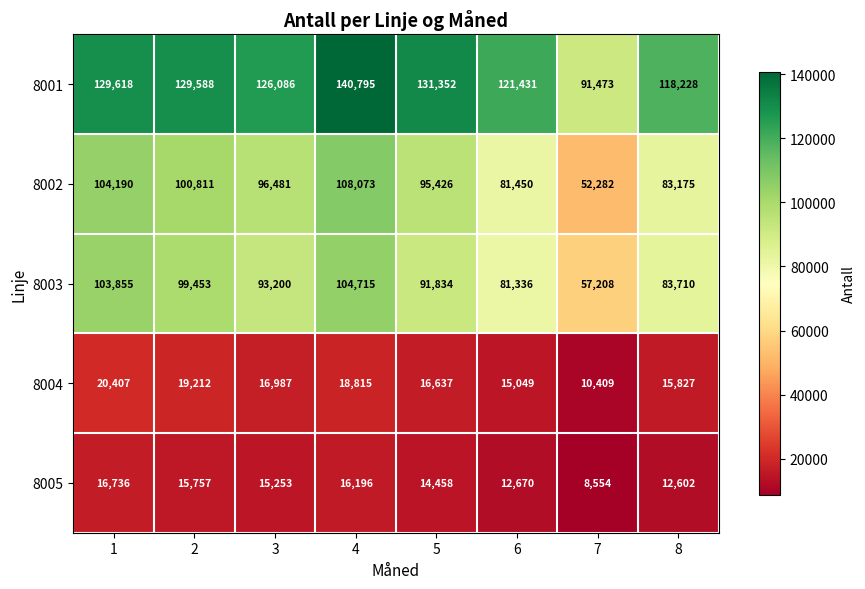

True or false: 8003 has a value of 129325 at 6.

False